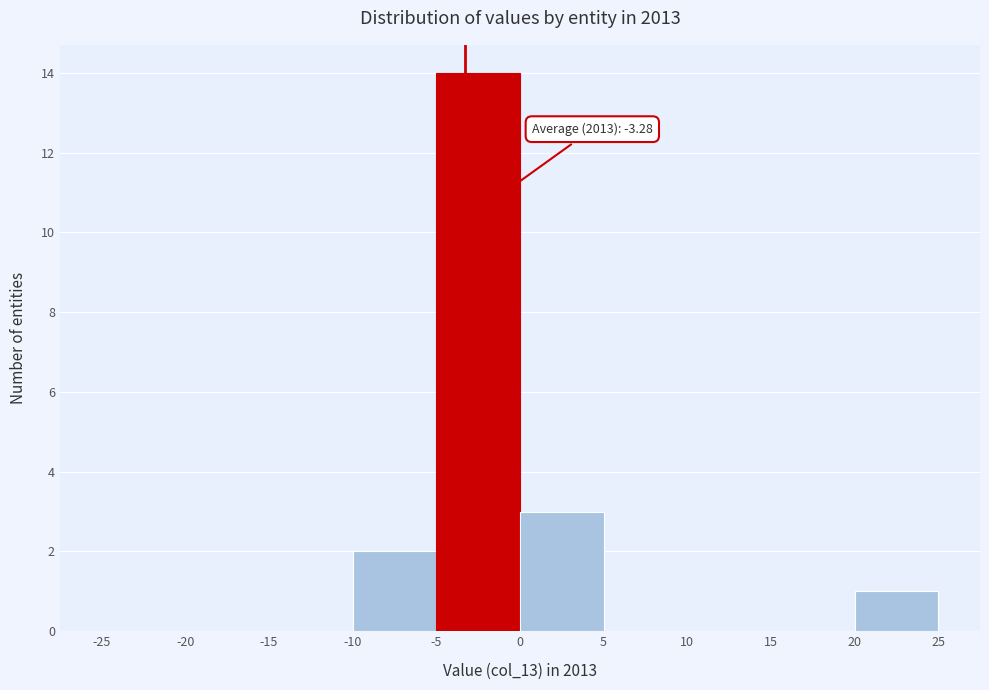

Which range on the x-axis has the tallest bar?

-5 to 0